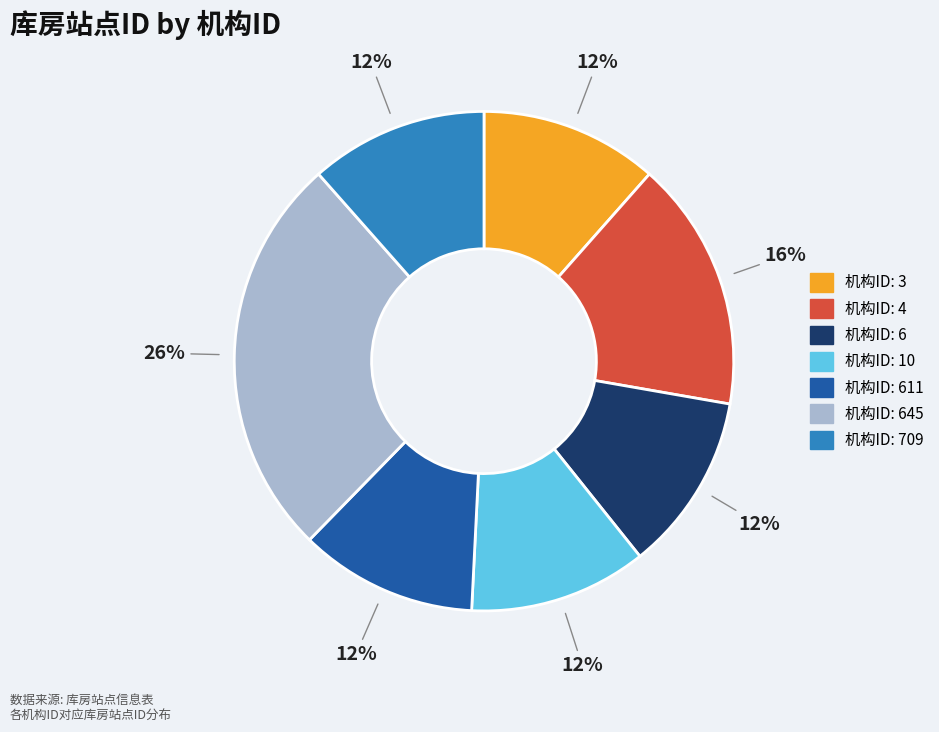

Is there any slice that represents more than half of the pie?

No